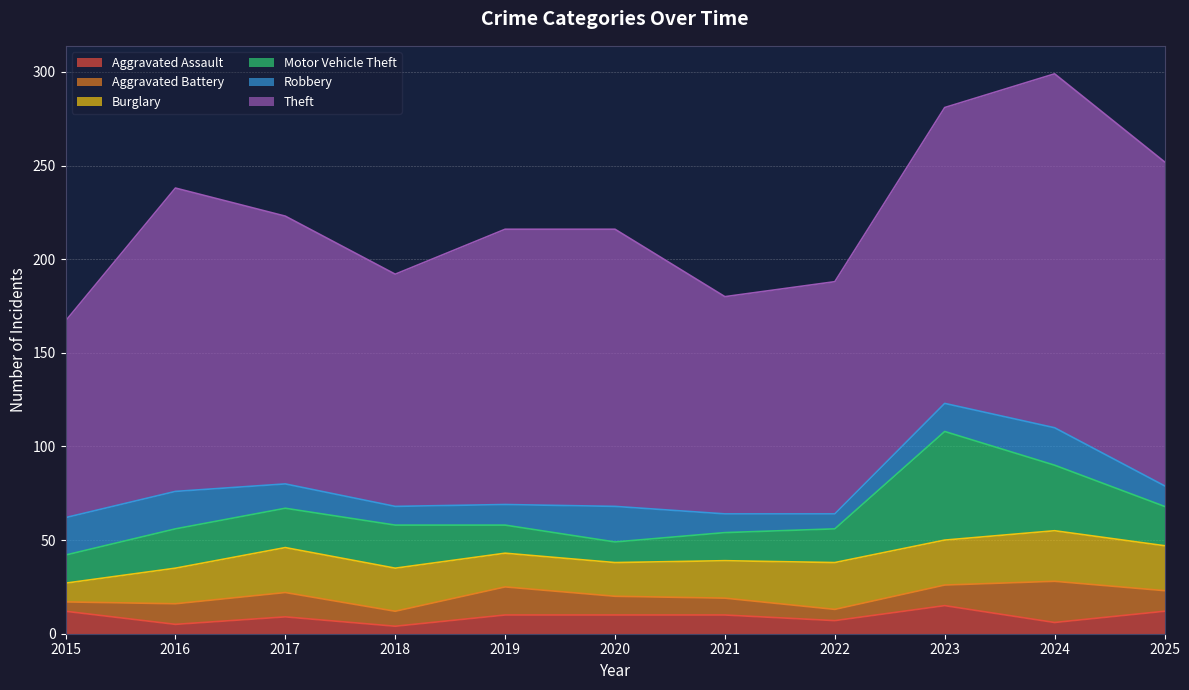

What is the approximate value of Motor Vehicle Theft at 2016?

21